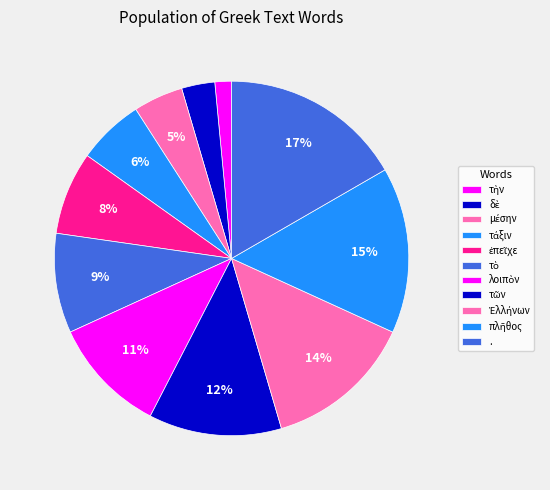

What percentage is NOT represented by τάξιν?

93.9%